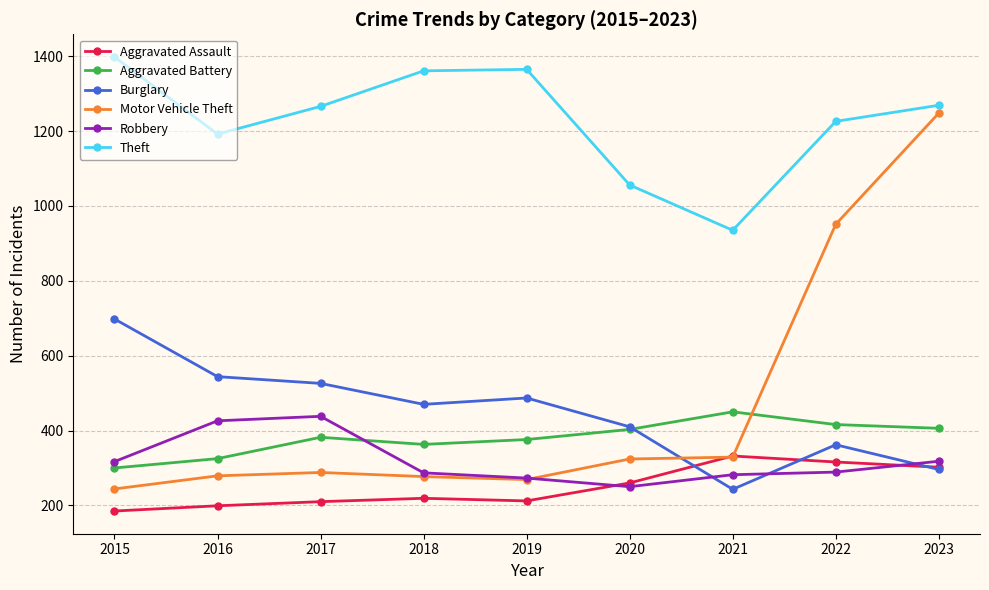

What is the difference between the highest and lowest values at 2016?

993